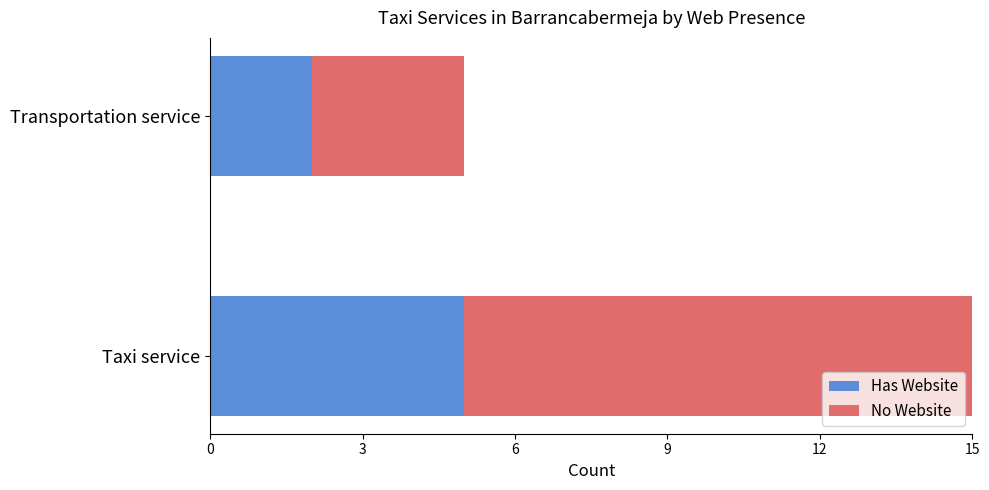

What is the total value across all series at Taxi service?

15